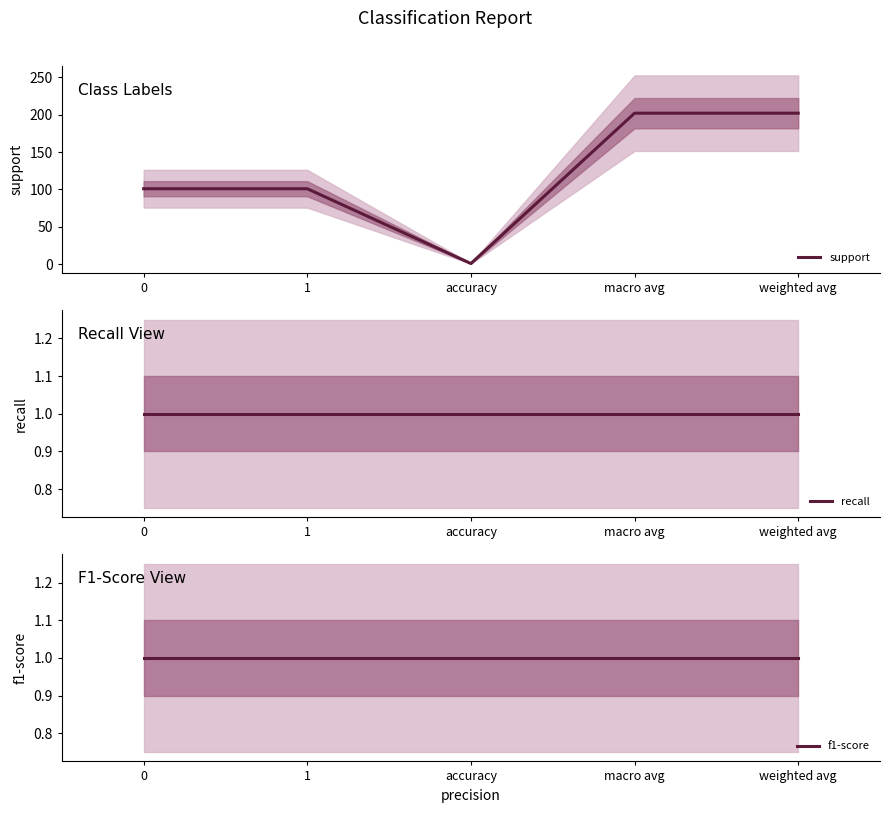

Is it true that f1-score equals 1 at accuracy?

False